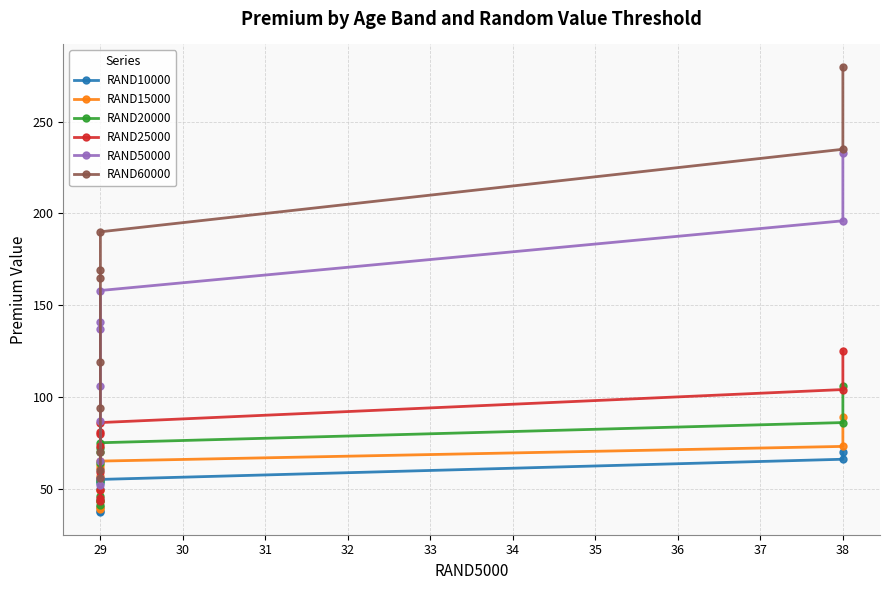

Reading left to right, list all the values displayed in this chart.

RAND10000: 37	38	40	44	50	53	54	55	66	70
RAND15000: 39	40	43	49	57	61	63	65	73	89
RAND20000: 41	43	46	54	64	70	72	75	86	106
RAND25000: 43	45	49	59	73	80	81	86	104	125
RAND50000: 52	56	65	87	106	137	141	158	196	233
RAND60000: 56	60	70	94	119	165	169	190	235	280